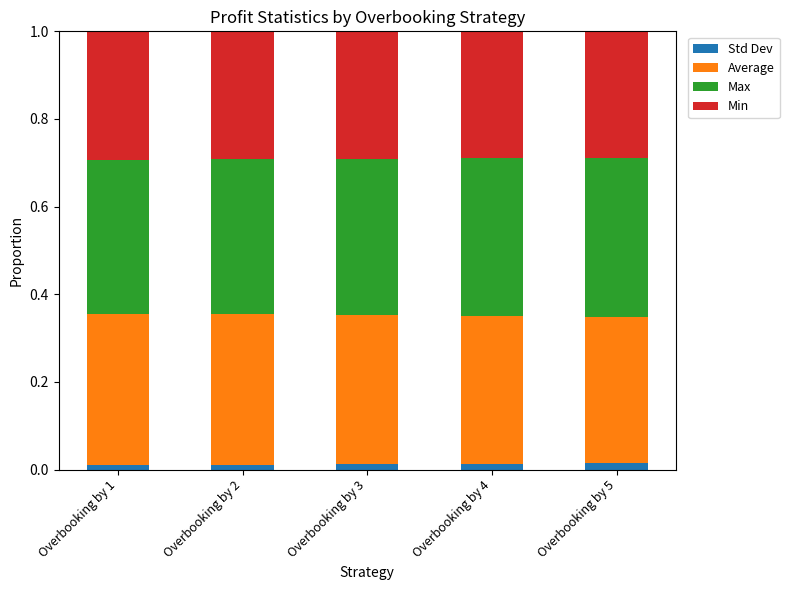

What are all the series names shown in the legend?

Std Dev, Average, Max, Min